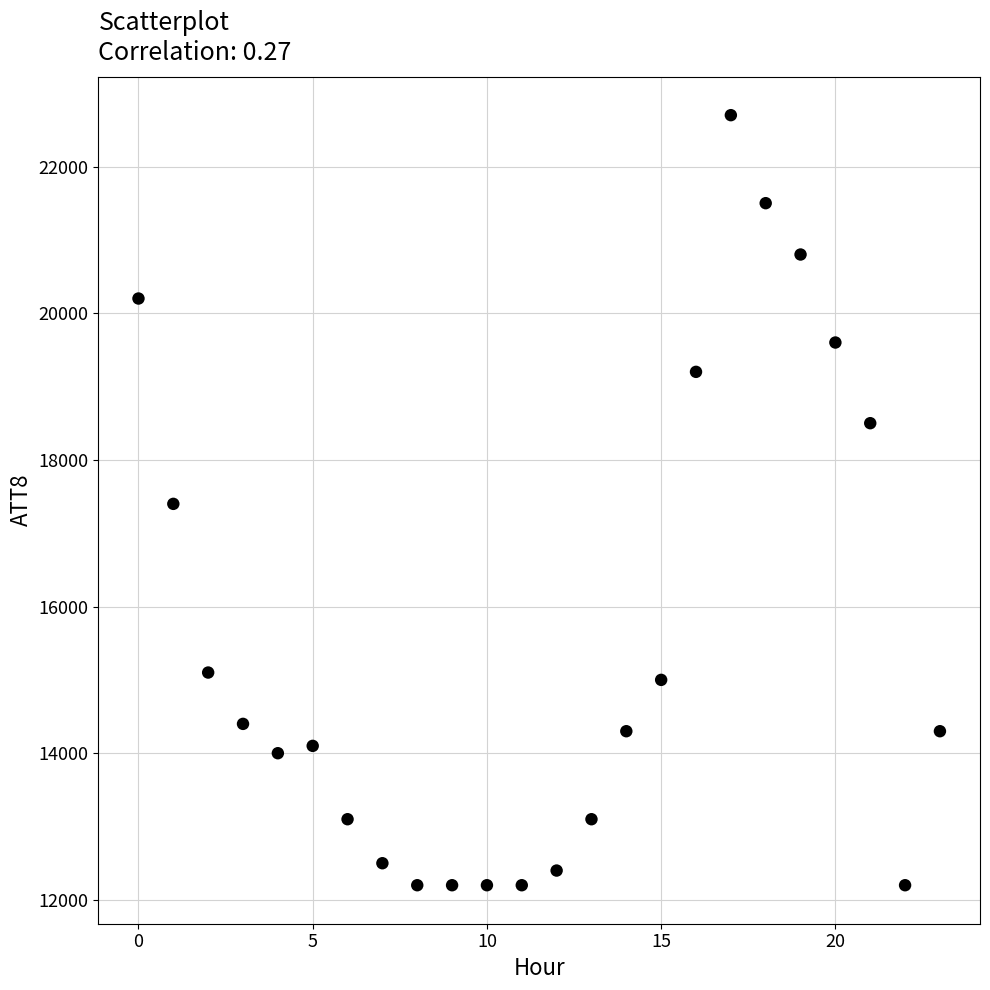

What is the range of Y values (max minus min)?

10500